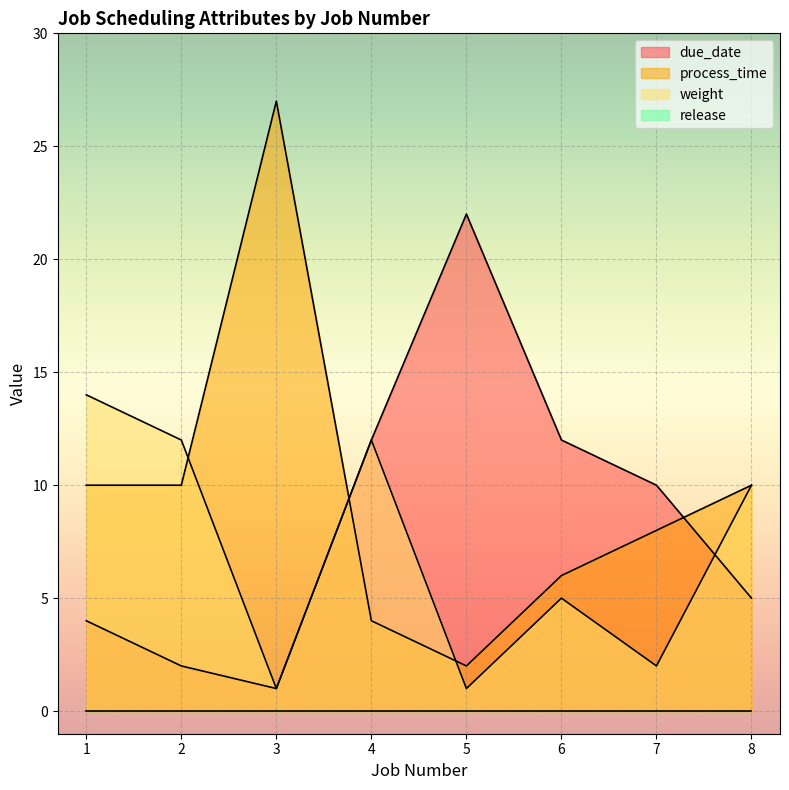

True or false: process_time and weight intersect in this chart.

True